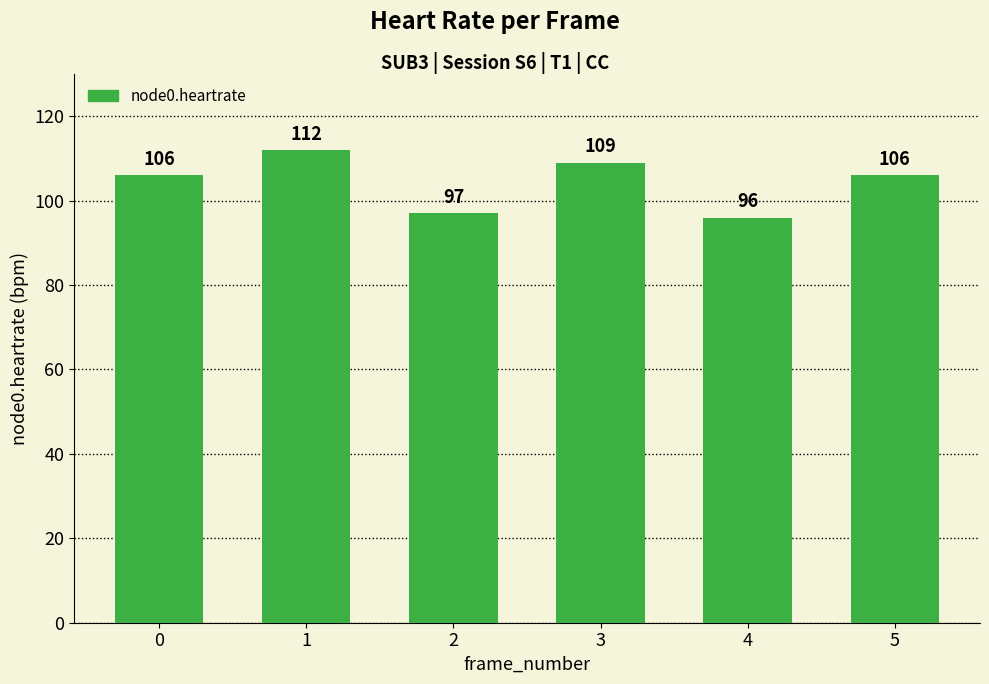

Is it true that the value at 4 is 96?

True